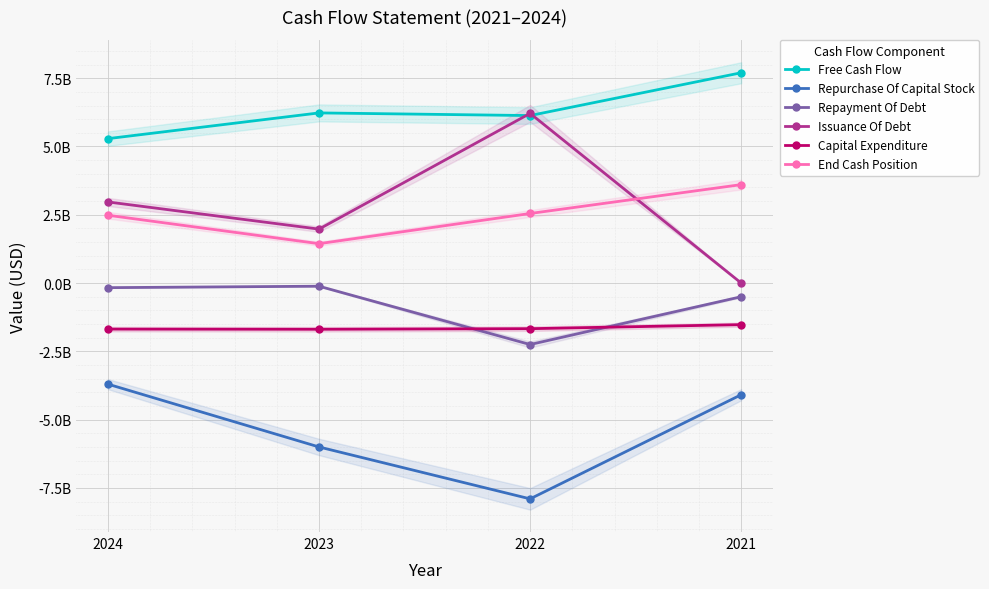

At which category does Repayment Of Debt reach its first local valley?

2022